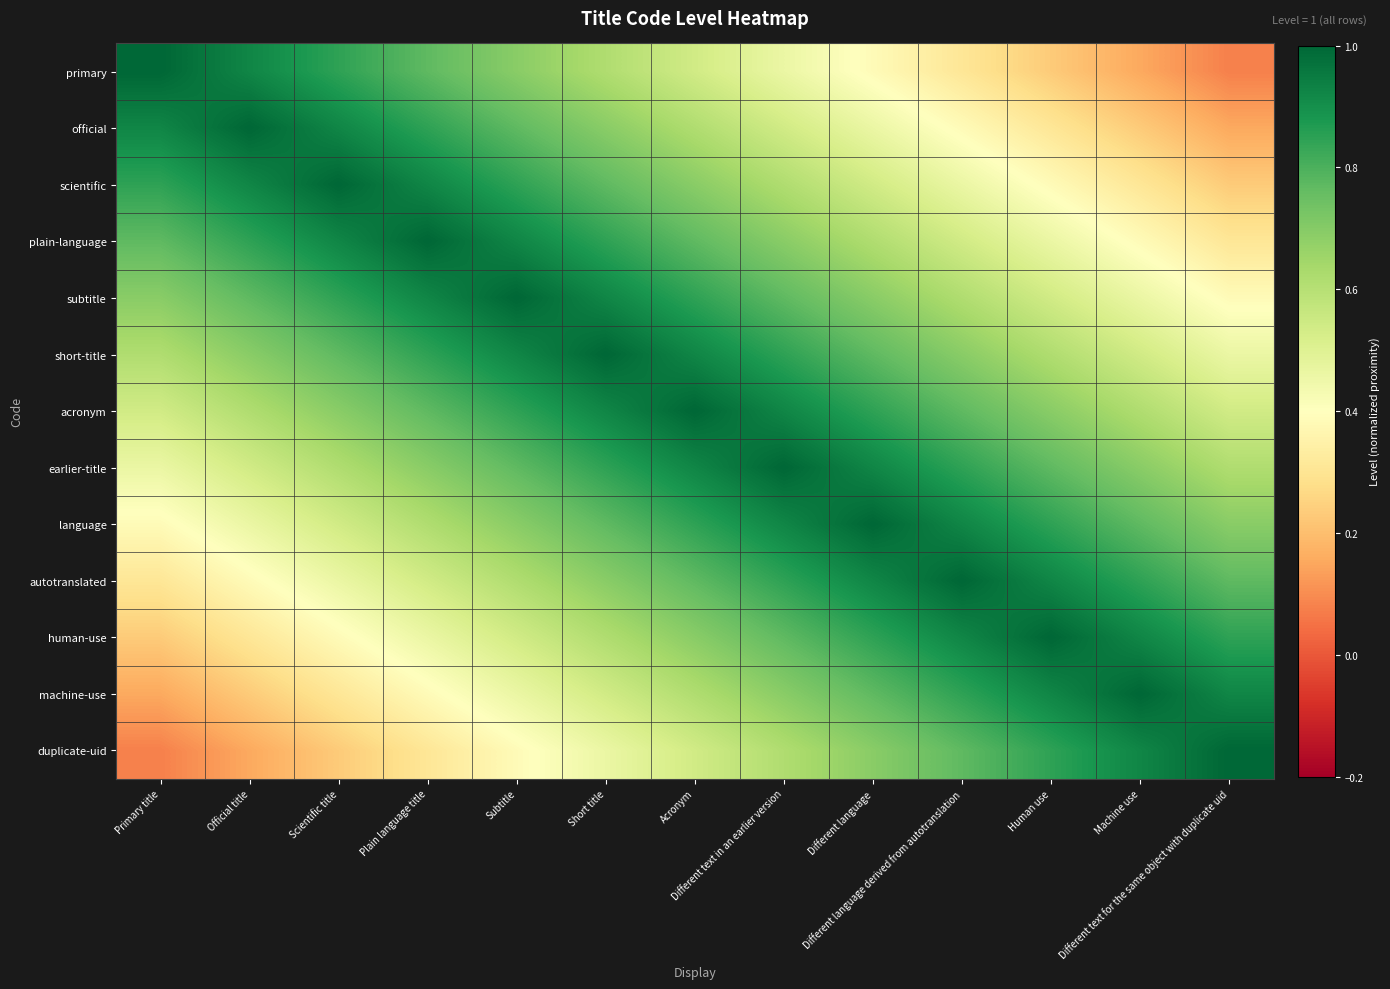

Which series has the largest range (max minus min)?

primary